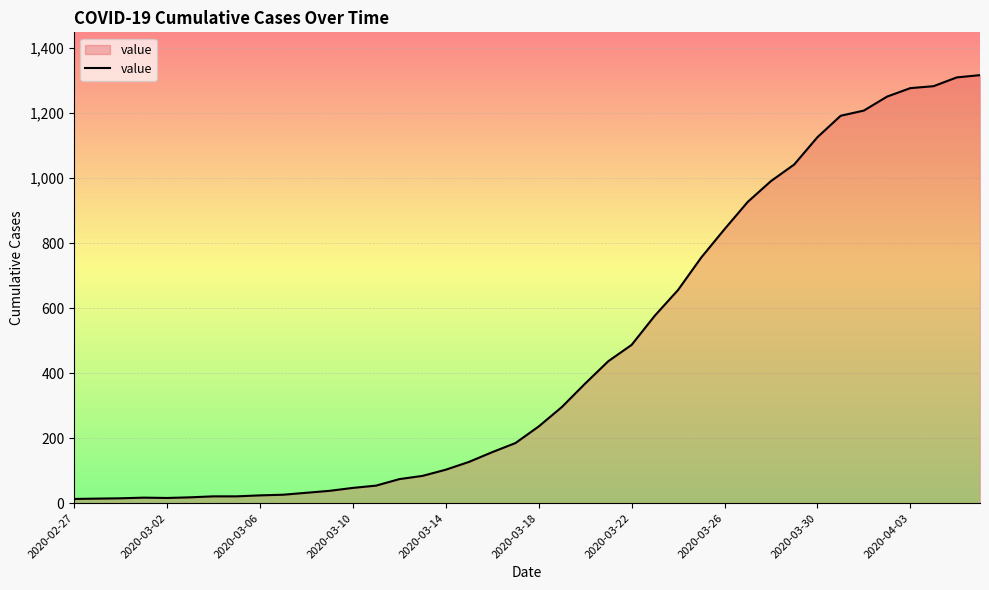

What is the difference between the maximum and minimum values?

1304